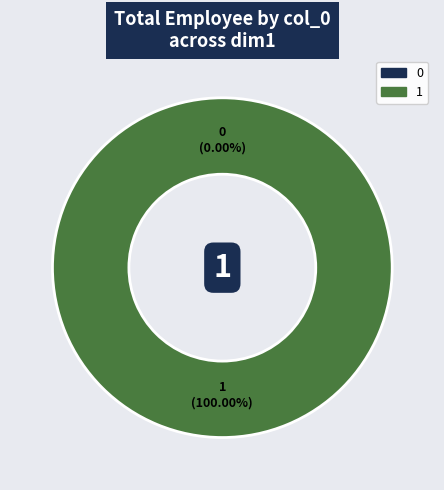

How many segments does this pie chart have?

2